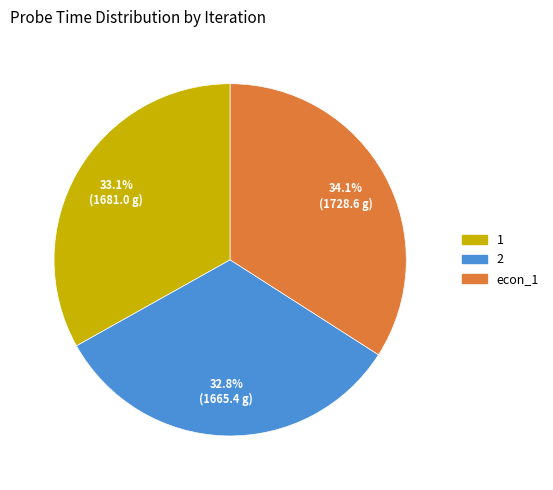

Does 1 account for over 50% of the chart?

No